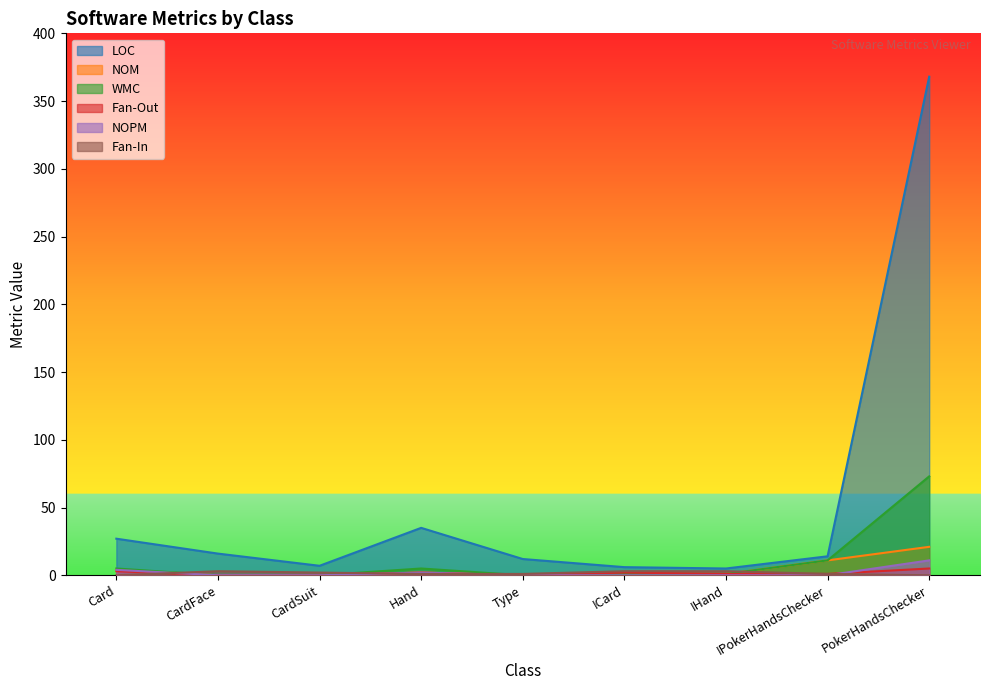

Rank the series at CardFace from highest to lowest value.

LOC, Fan-In, NOM, WMC, Fan-Out, NOPM